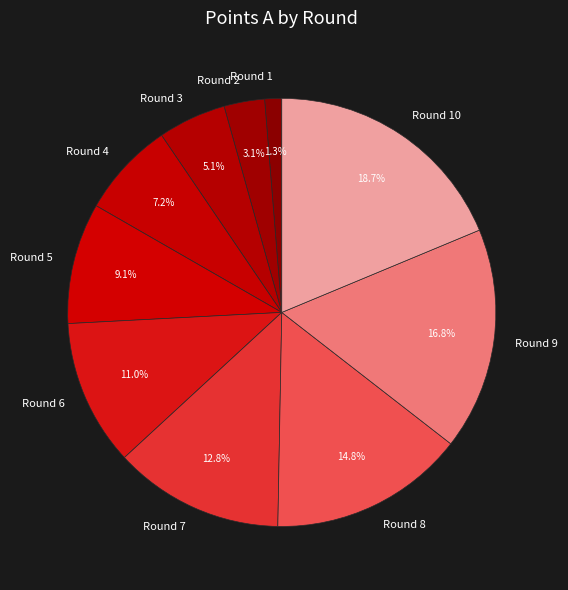

Rank the categories by value from highest to lowest.

Round 10, Round 9, Round 8, Round 7, Round 6, Round 5, Round 4, Round 3, Round 2, Round 1